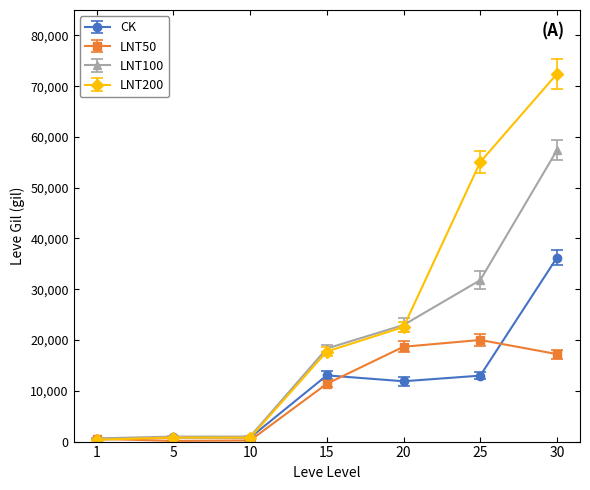

What is the greatest value displayed?

72430